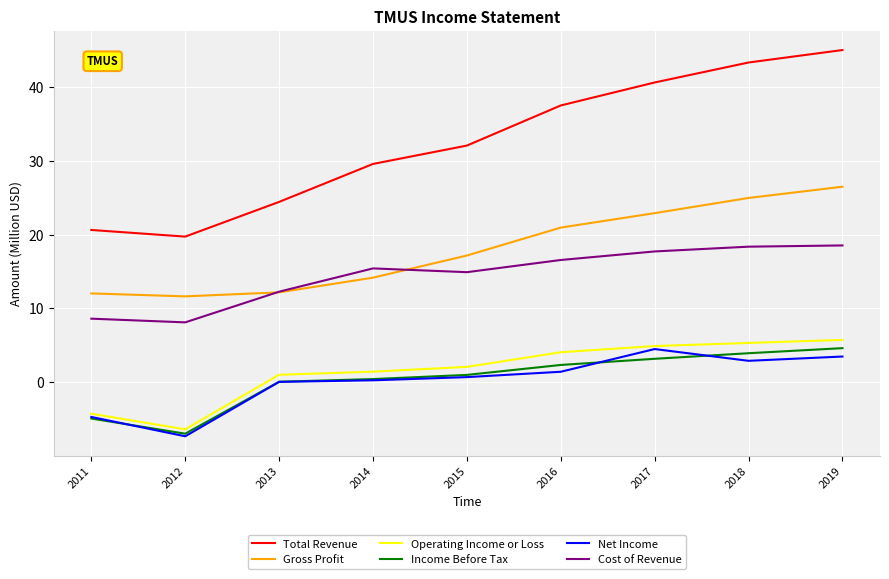

Which series has the largest total across all categories?

Total Revenue